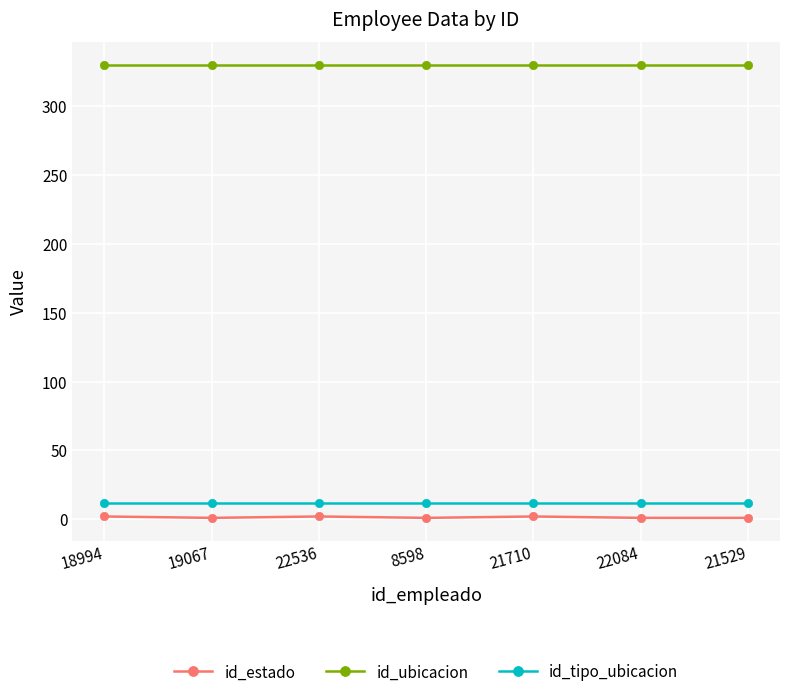

Is the value of id_tipo_ubicacion at 19067 greater than the value of id_ubicacion at 21529?

No